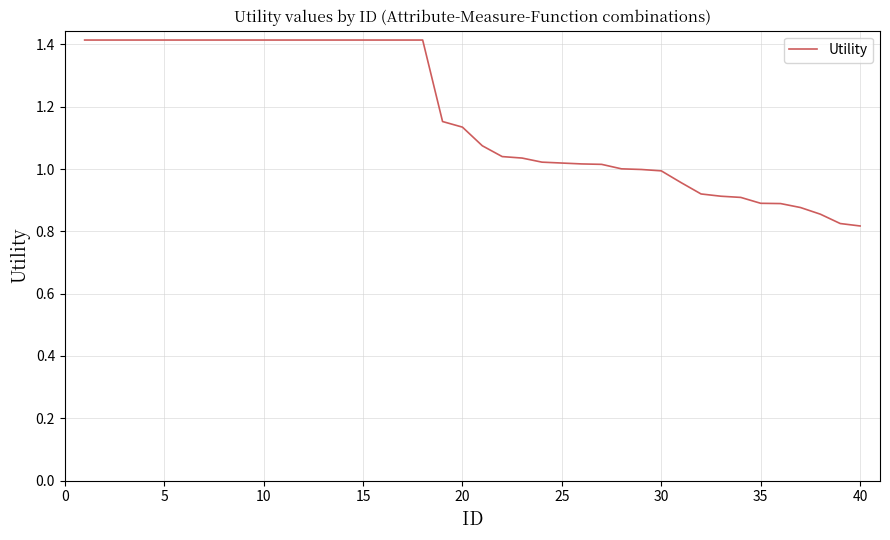

What is the difference between the maximum and minimum values?

0.6